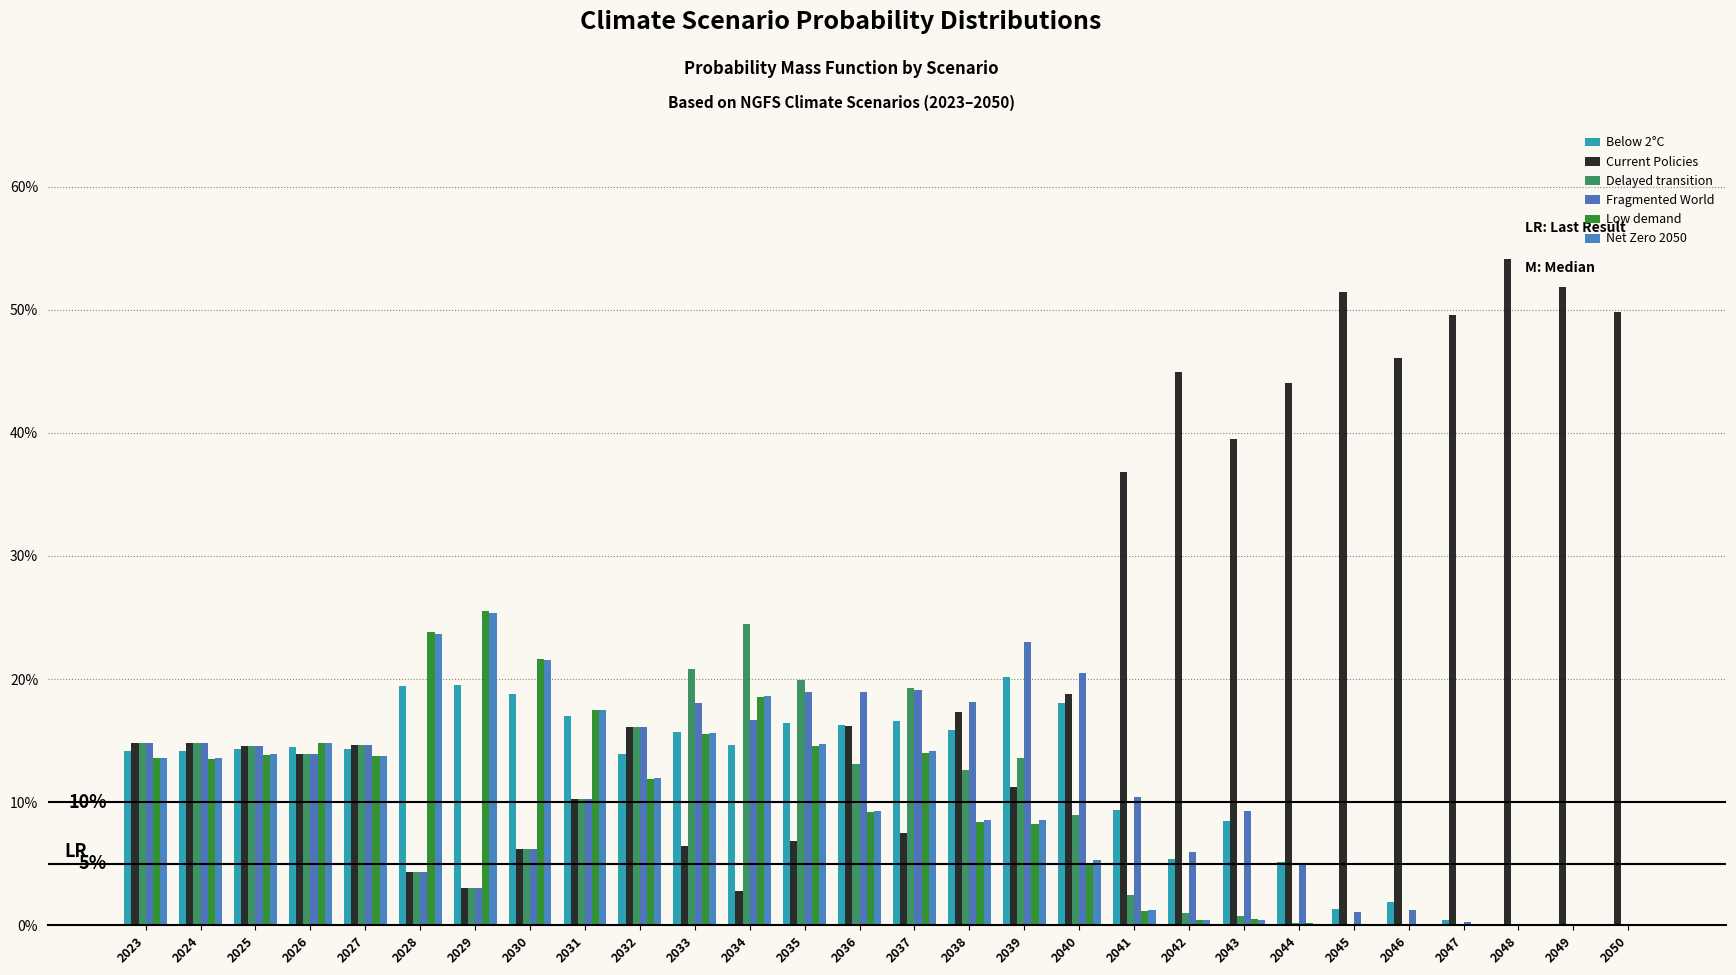

Does the chart contain stacked bars?

No